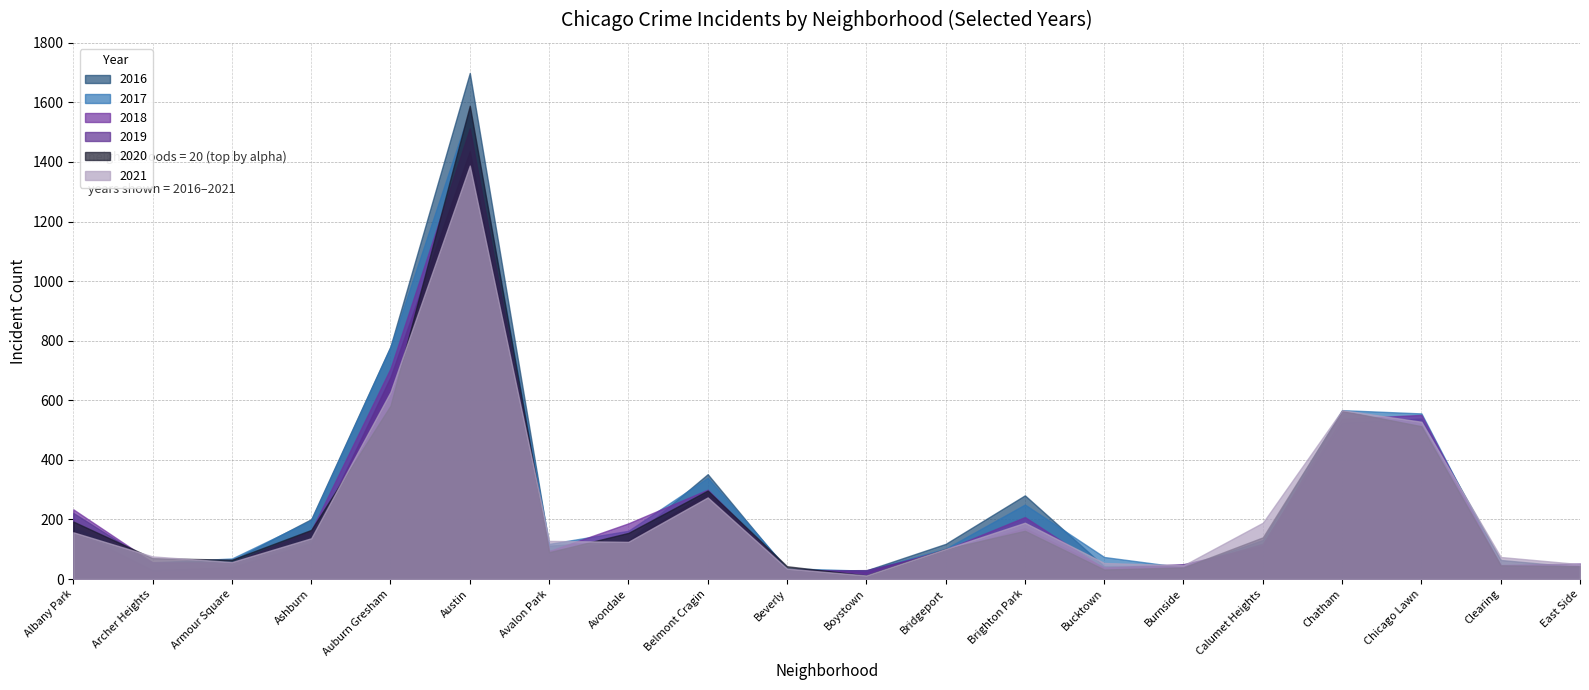

Which series ends up on top after the final intersection of 2019 and 2018?

2019